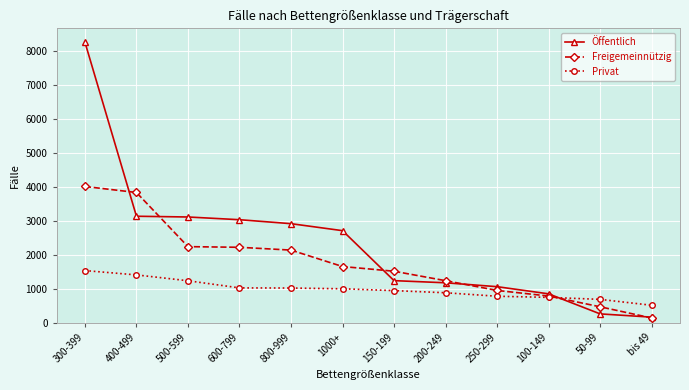

List the series in order of their overall mean, lowest first.

Privat, Freigemeinnützig, Öffentlich